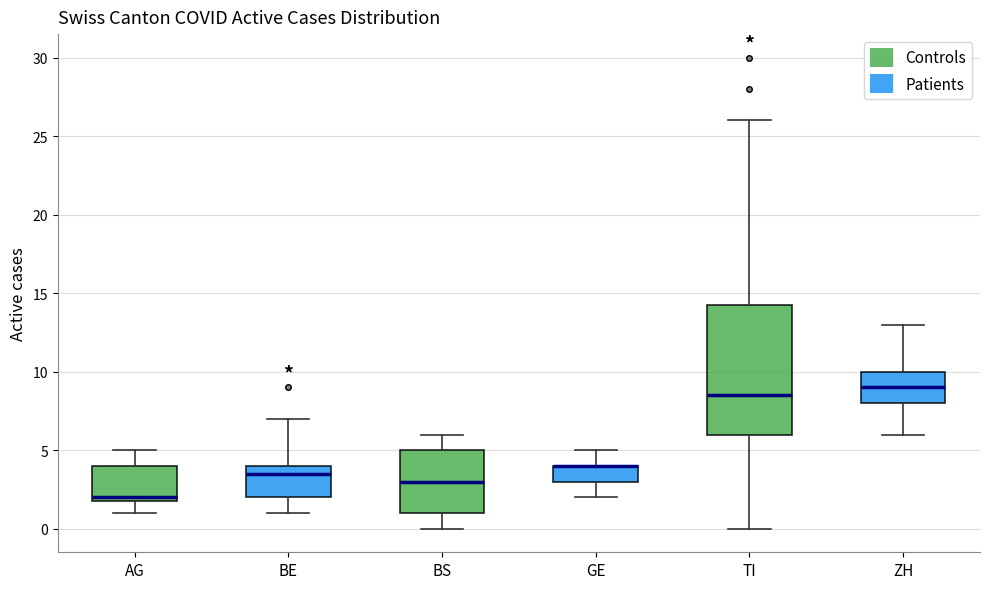

Comparing the boxes themselves (not the whiskers), which one is the tallest?

TI